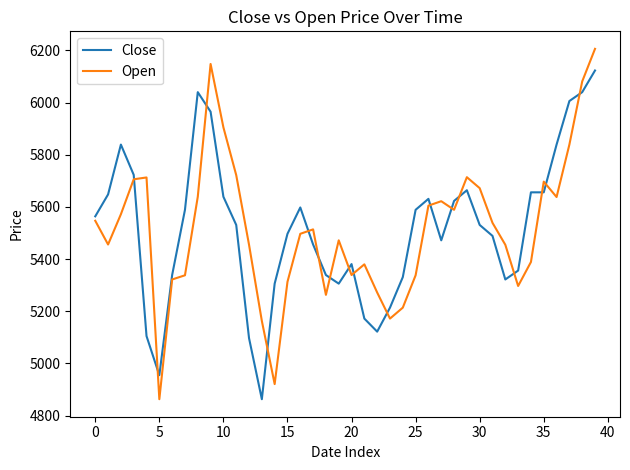

List the series in order of their peak value, highest first.

Open, Close